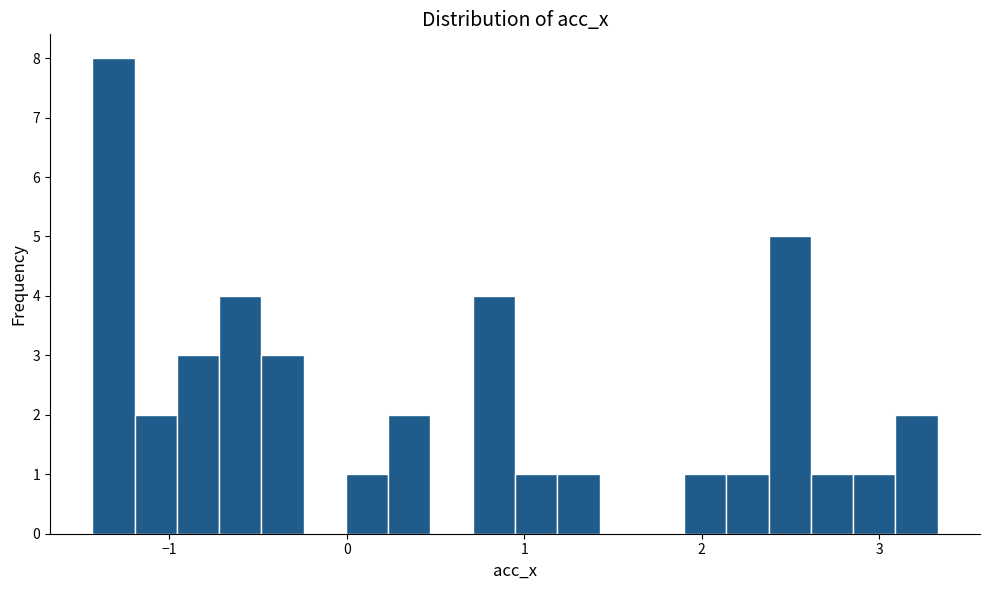

Read against the x-axis, roughly where is the centre of the tallest bar?

-1.3